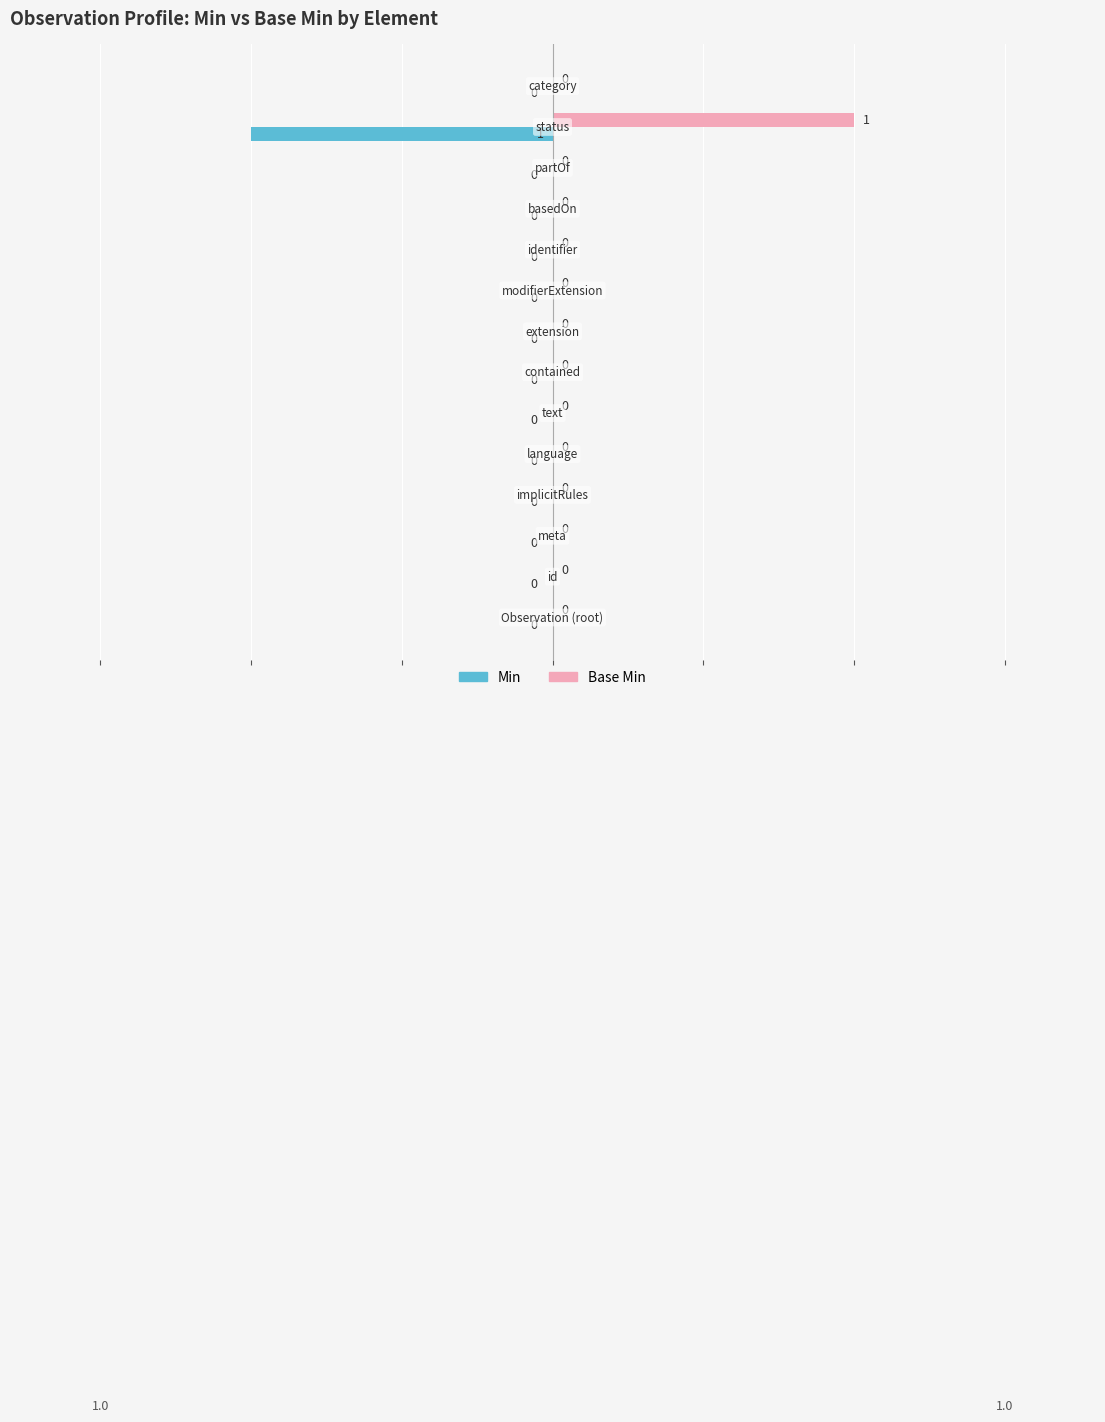

Which series has the largest total across all categories?

Base Min